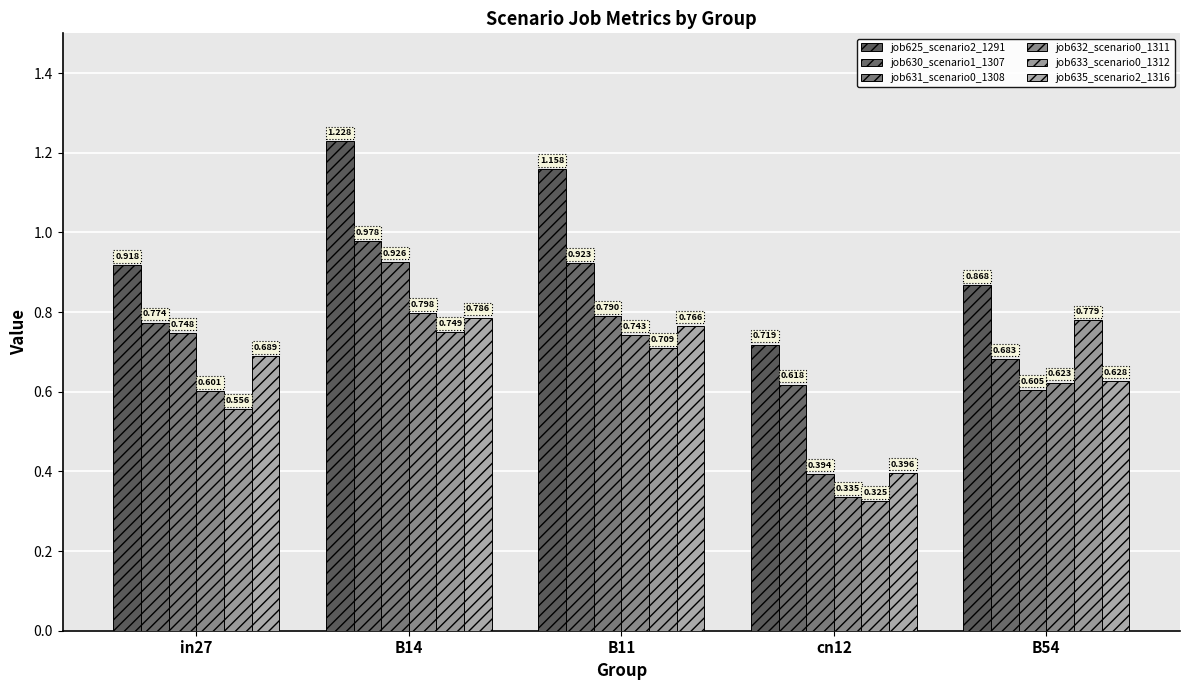

The value of job631_scenario0_1308 at B14 is 0.9. True or false?

True